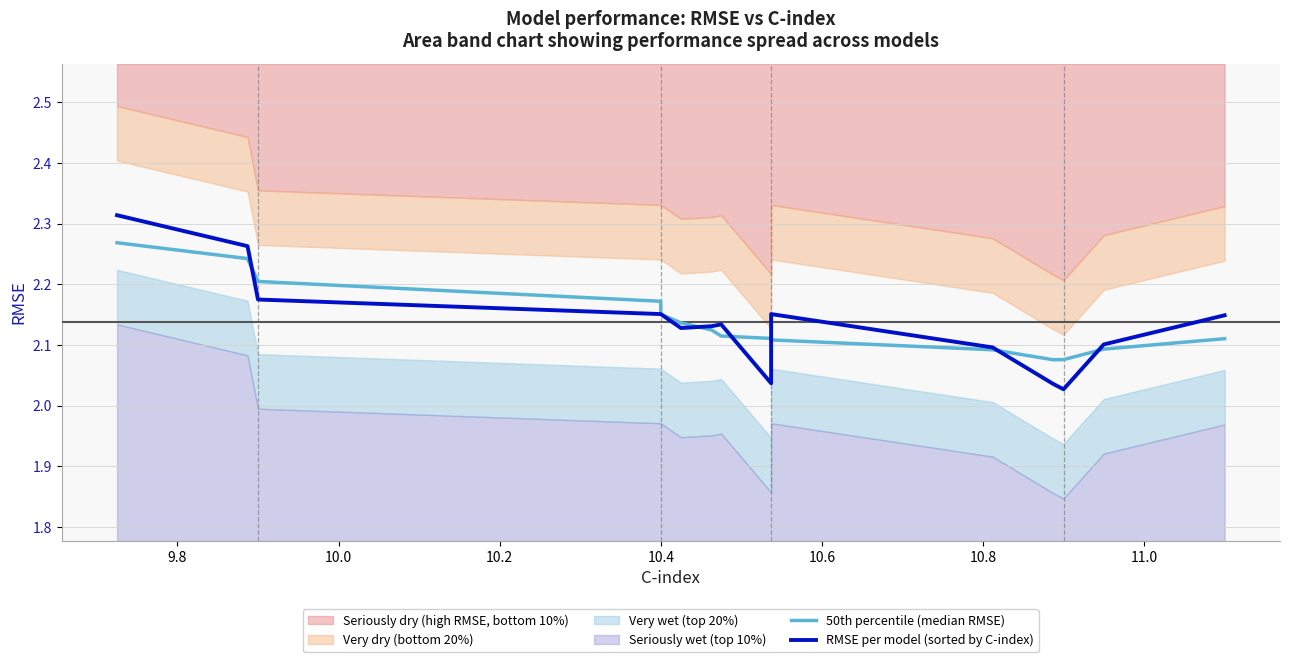

The value of 50th percentile (median RMSE) at 10.0 is 3.5. True or false?

False